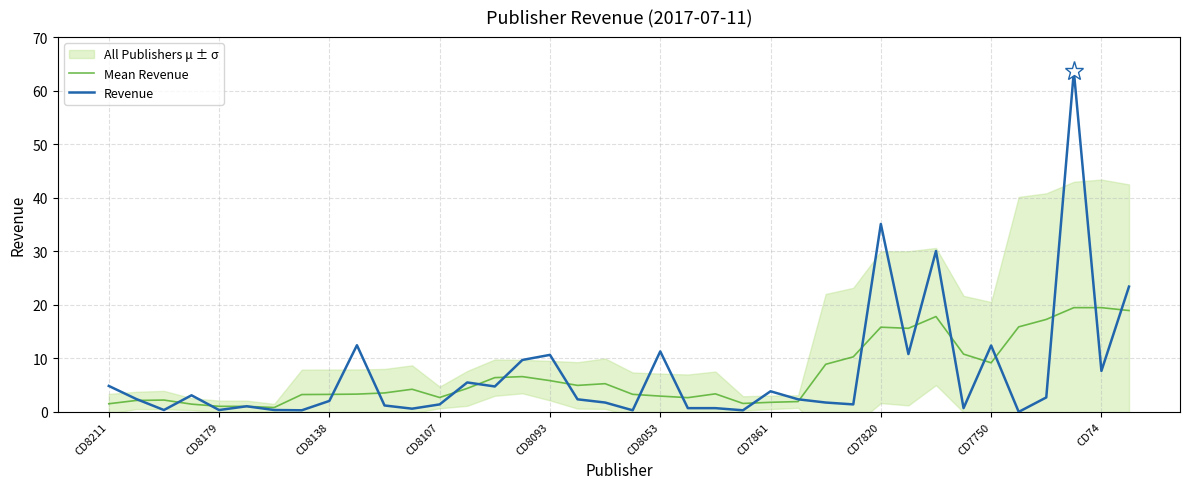

The Revenue series shows 7.7 at CD74. True or false?

True